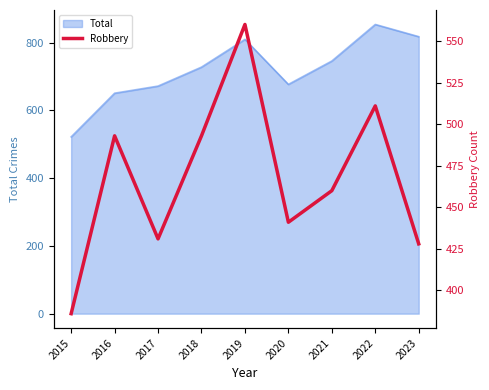

Reading left to right, what are all the values shown in this chart?

2015=386	2016=493	2017=431	2018=493	2019=560	2020=441	2021=460	2022=511	2023=428